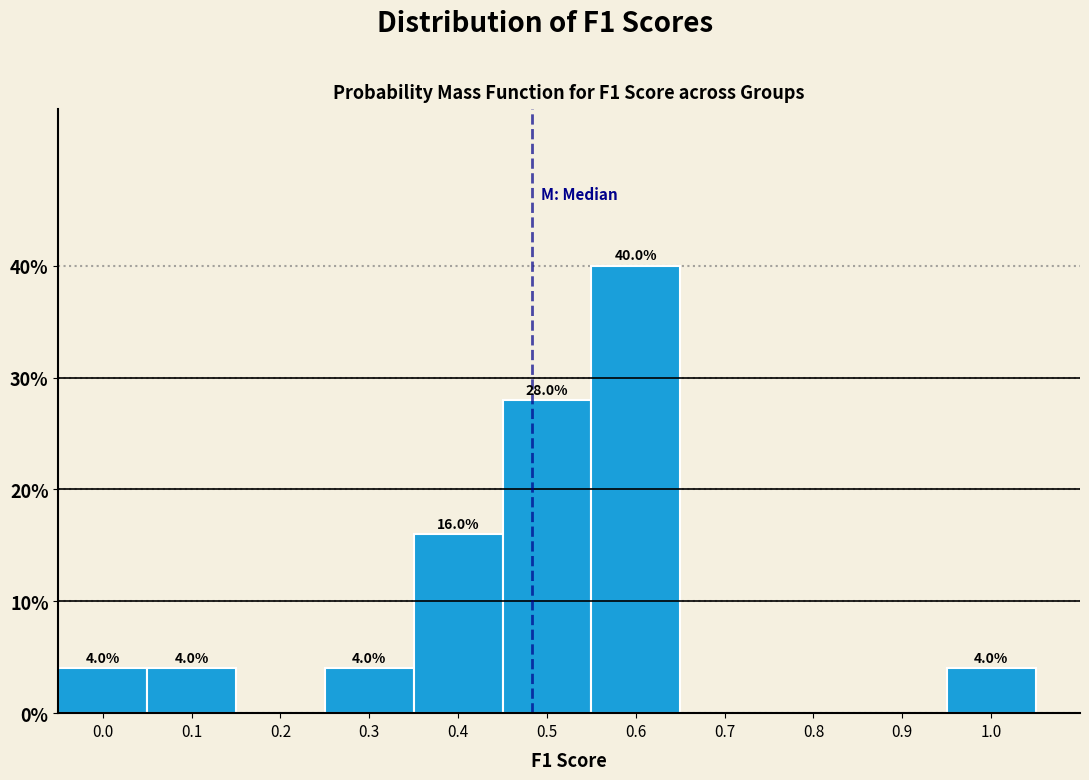

Reading right to left, transcribe all the data shown in this chart.

1.0=4.0	0.9=0.0	0.8=0.0	0.7=0.0	0.6=40.0	0.5=28.0	0.4=16.0	0.3=4.0	0.2=0.0	0.1=4.0	0.0=4.0